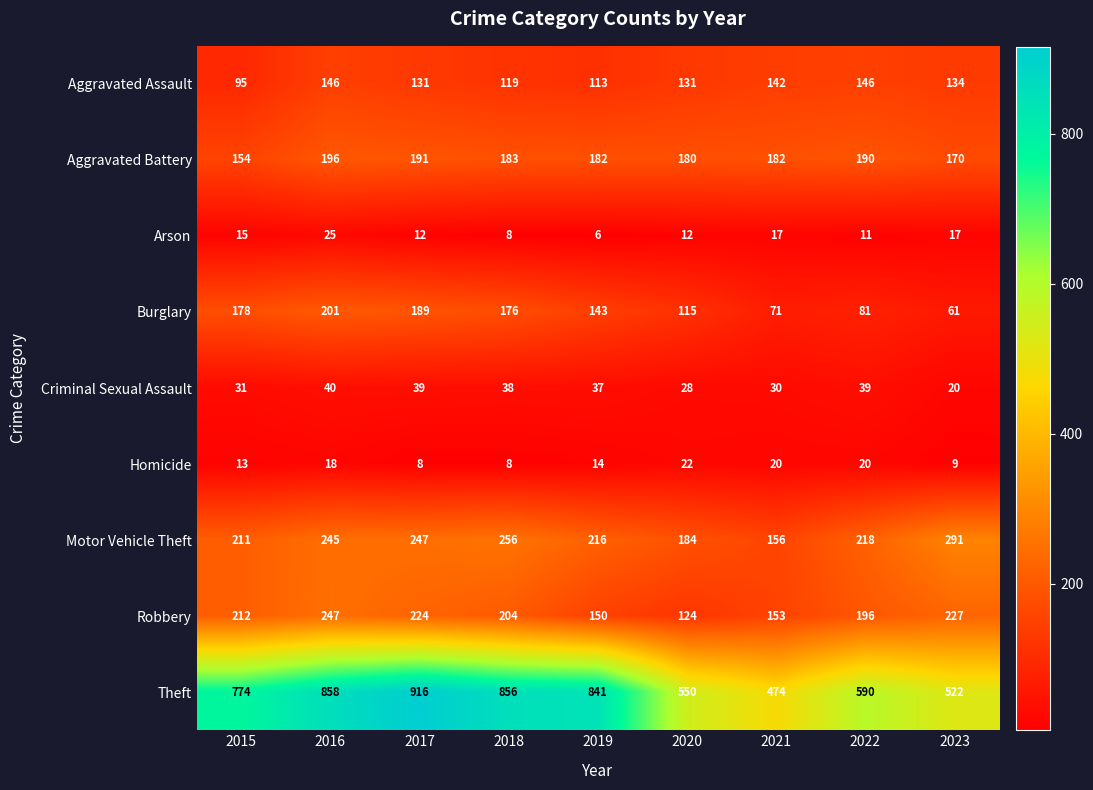

At which label is Homicide closest to 15?

2019